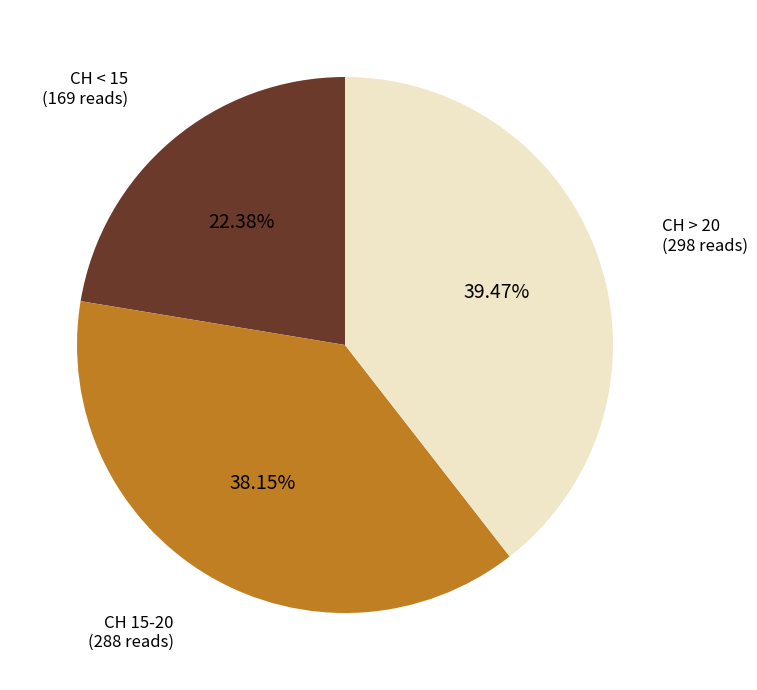

Which has a higher value, CH < 15 (169 reads) or CH > 20 (298 reads)?

CH > 20 (298 reads)